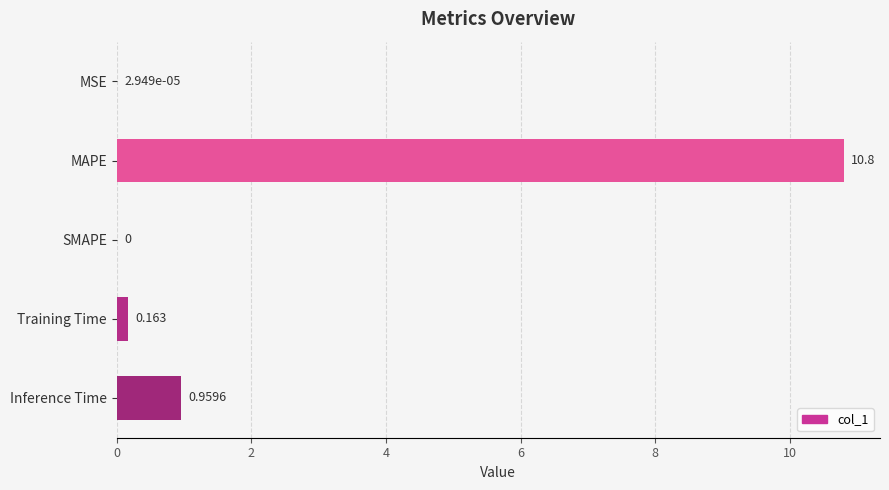

Where is the data nearest to the value 5?

Inference Time